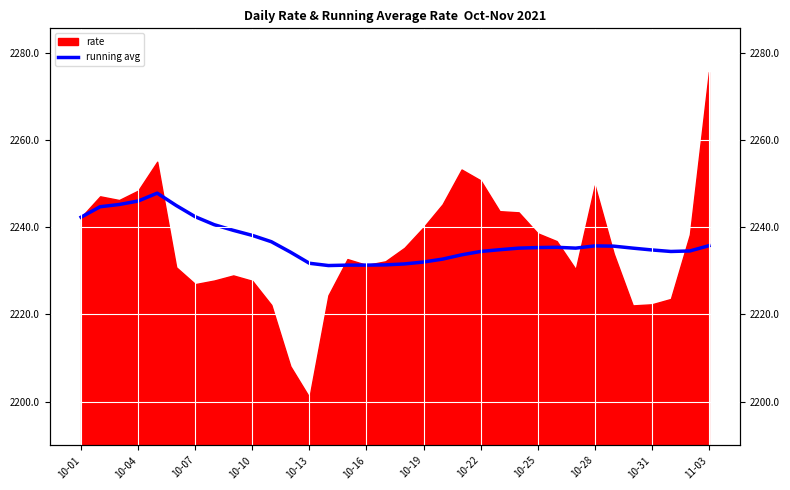

What is the sum of all values?

76046.2